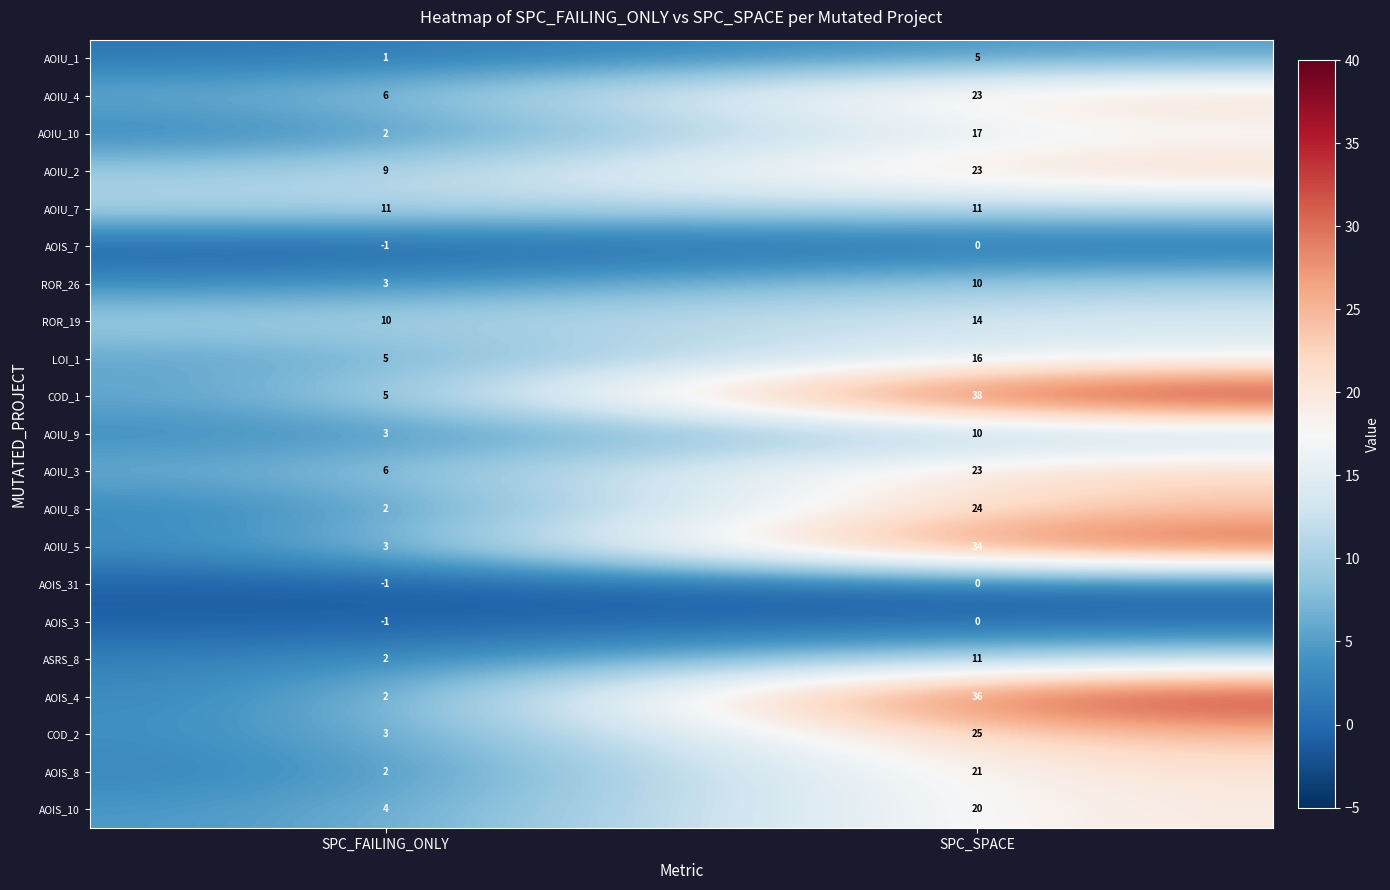

At which category is the sum across all series the highest?

SPC_SPACE